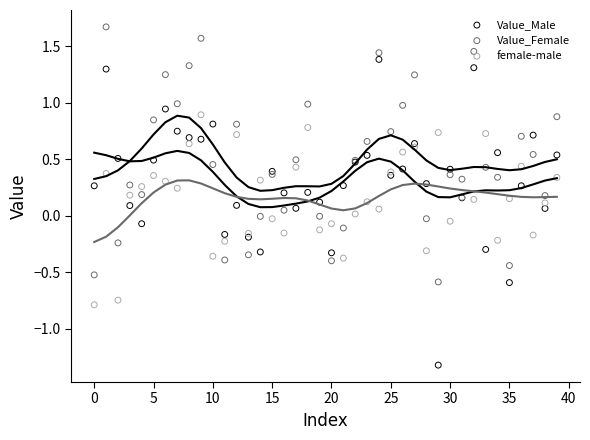

At how many categories does at least one series exceed 0?

37